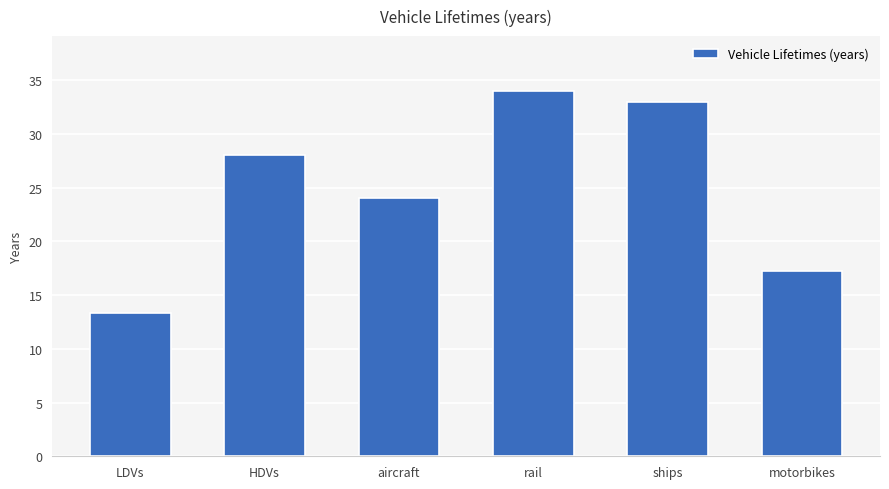

What is the change in value from LDVs to HDVs?

+14.6